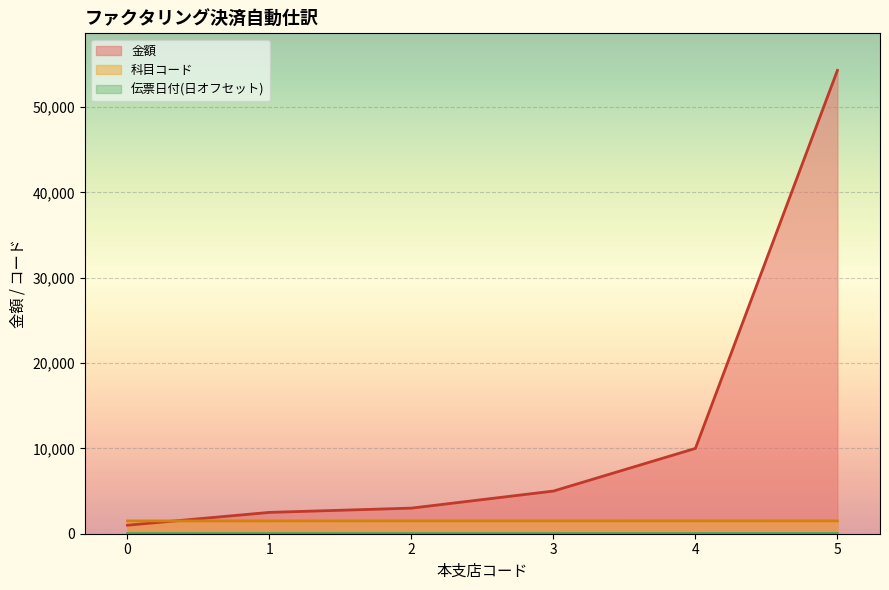

What is the total value across all series at 0?

2501